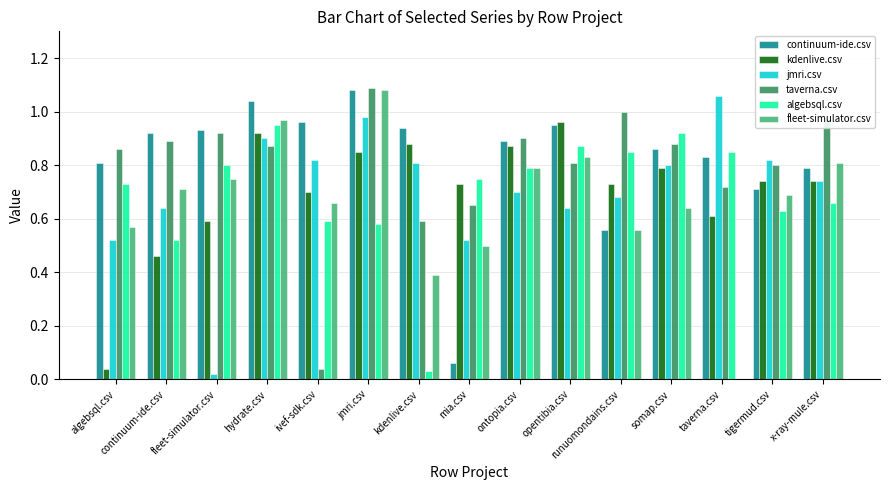

At which category does the chart reach its peak across all series?

jmri.csv